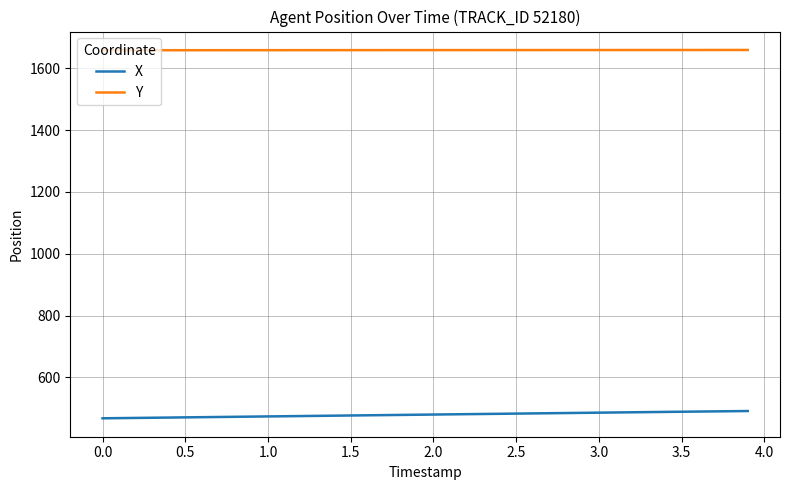

What is the smallest value displayed?

467.5